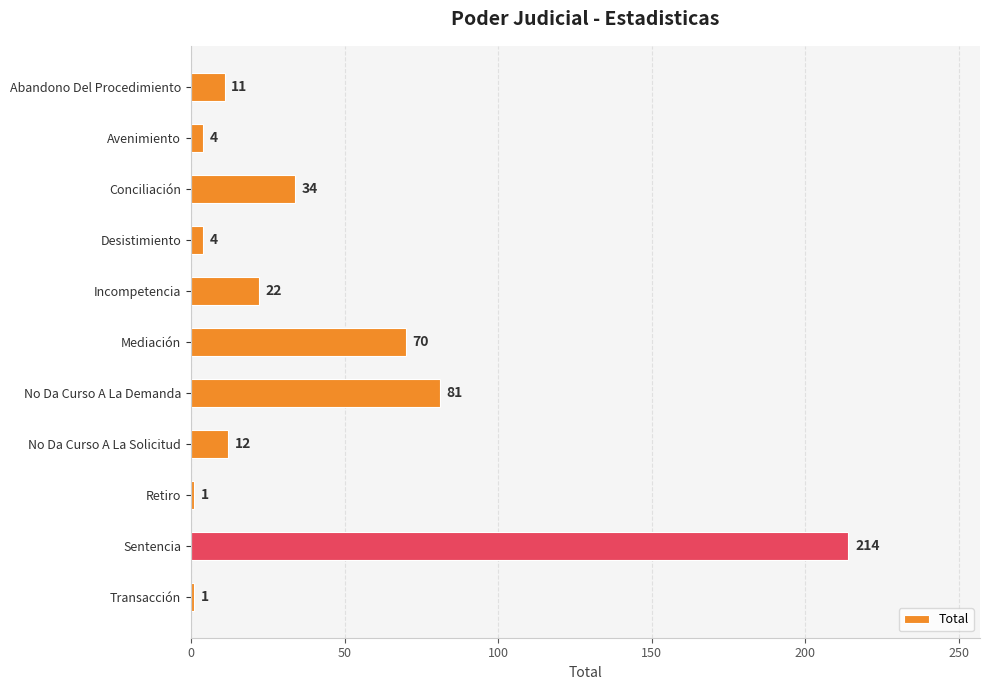

What position from the top is Incompetencia?

5